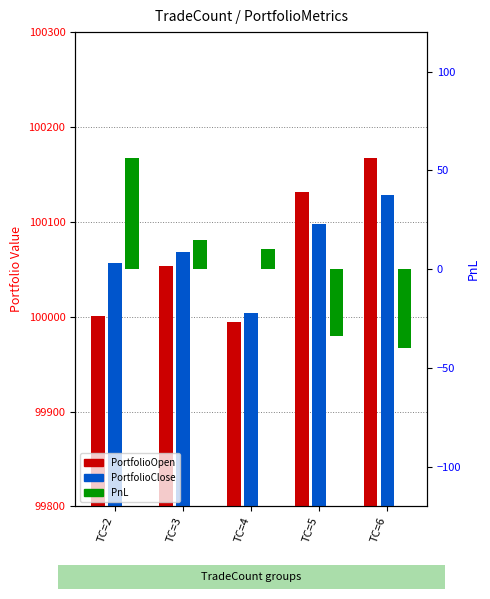

List the series in order of their peak value, lowest first.

PnL, PortfolioClose, PortfolioOpen